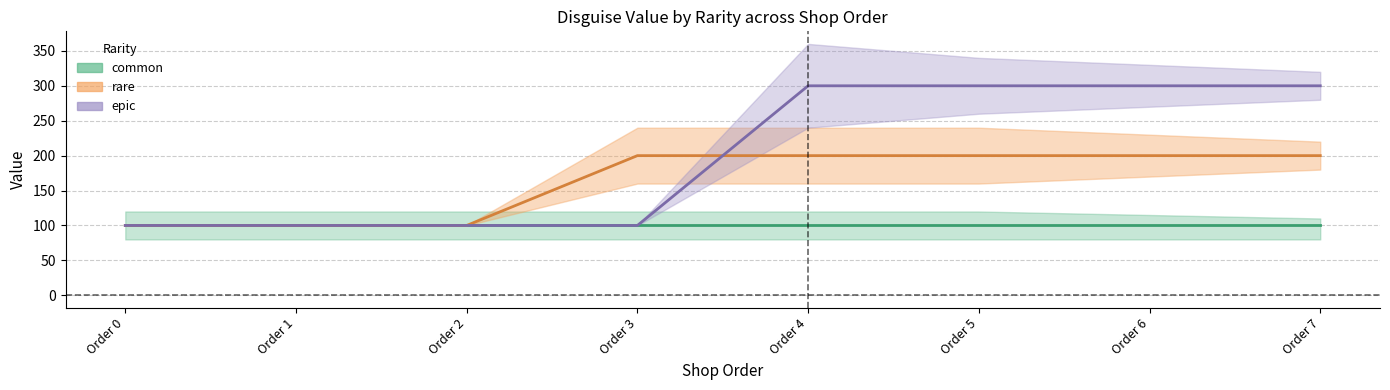

True or false: common_count and rare_count intersect in this chart.

False